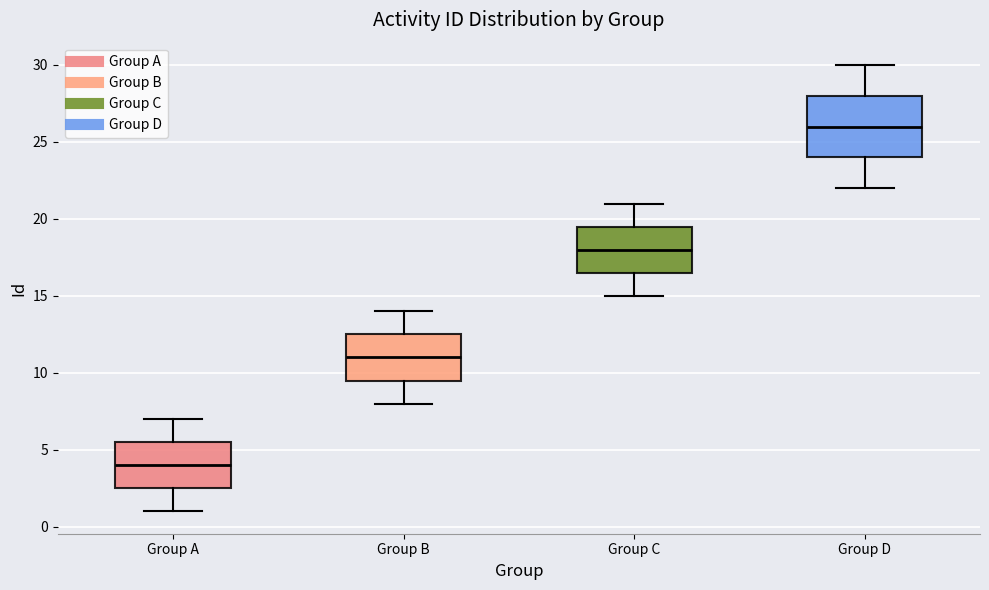

Comparing the boxes themselves (not the whiskers), which one is the tallest?

Group D